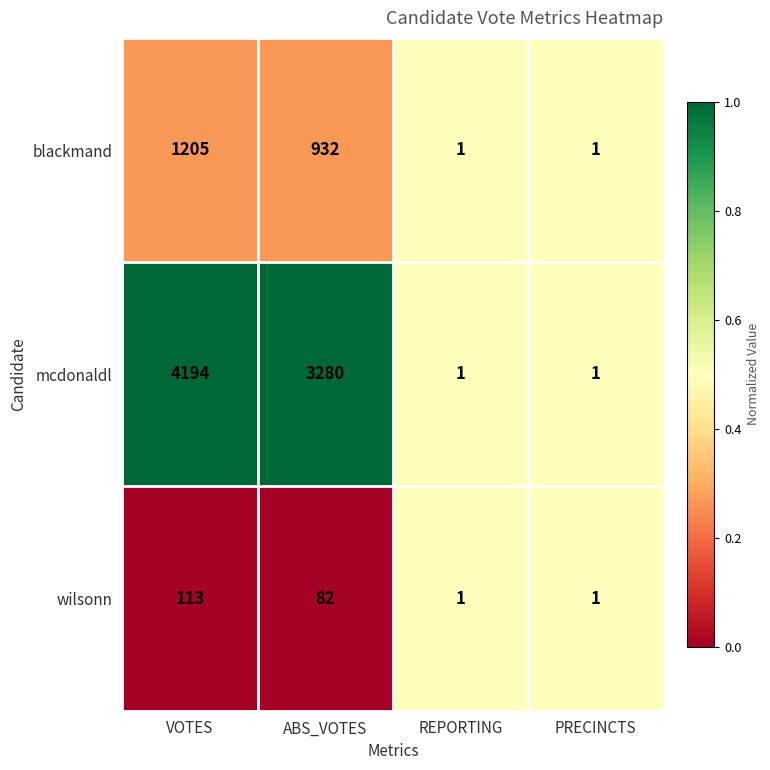

How many mcdonaldl values are between 1 and 4194?

4